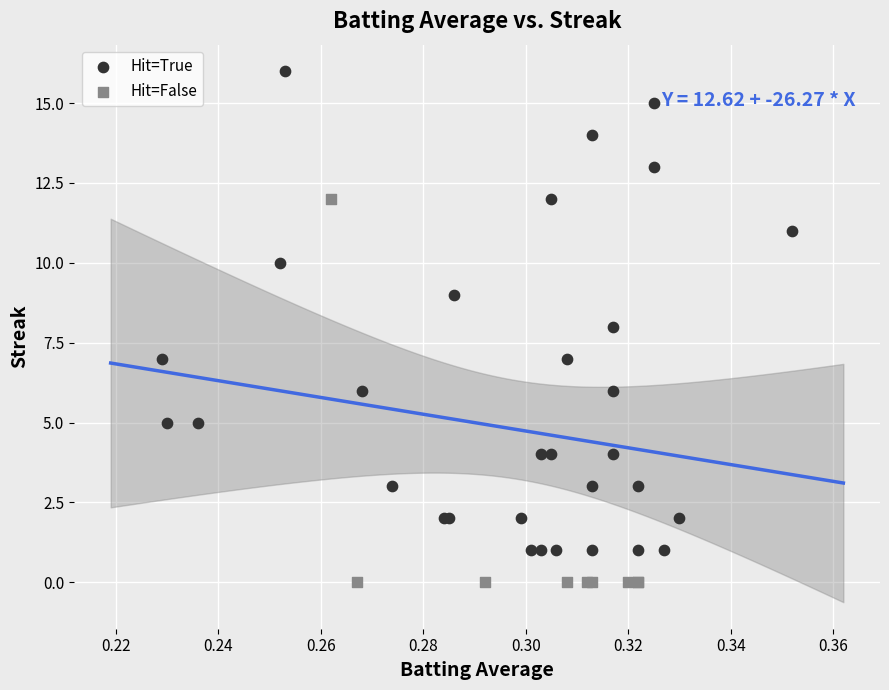

Which series has the largest Y range (max minus min)?

Hit=True